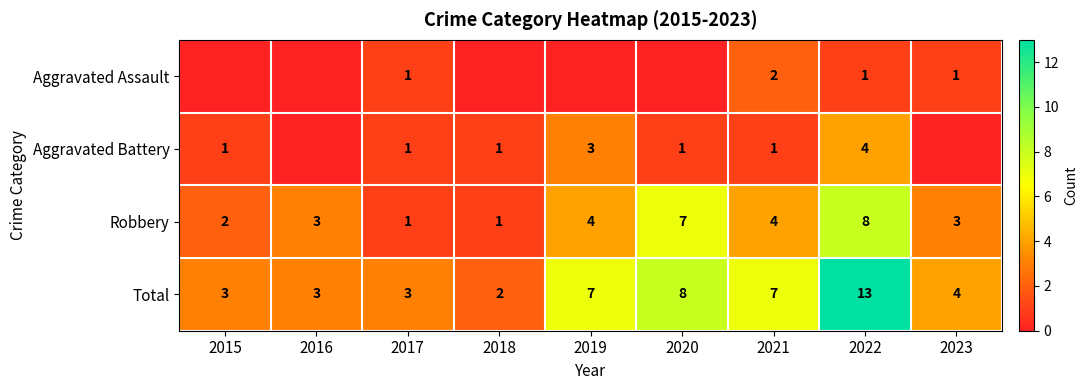

At which category is the sum across all series the highest?

2022